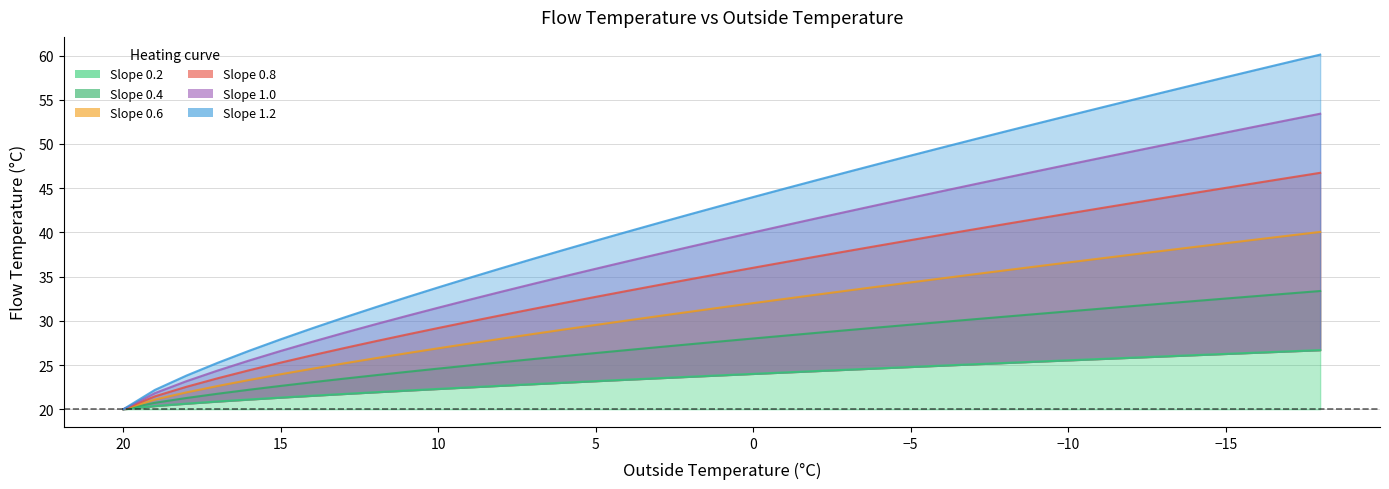

What is the value of the Slope 0.4 point at the 8th from the left?

21.7